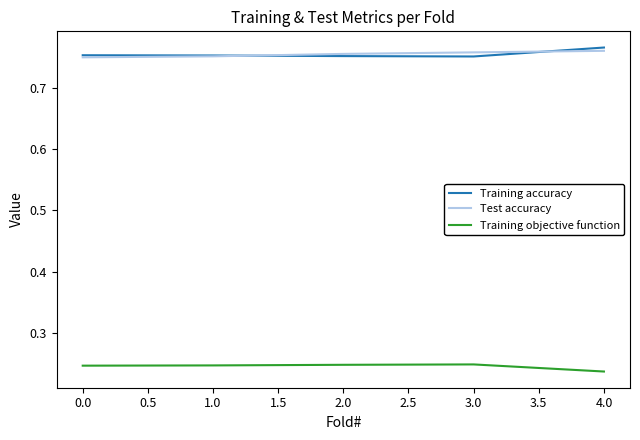

Is it true that Training accuracy equals 1.3 at 3.0?

False